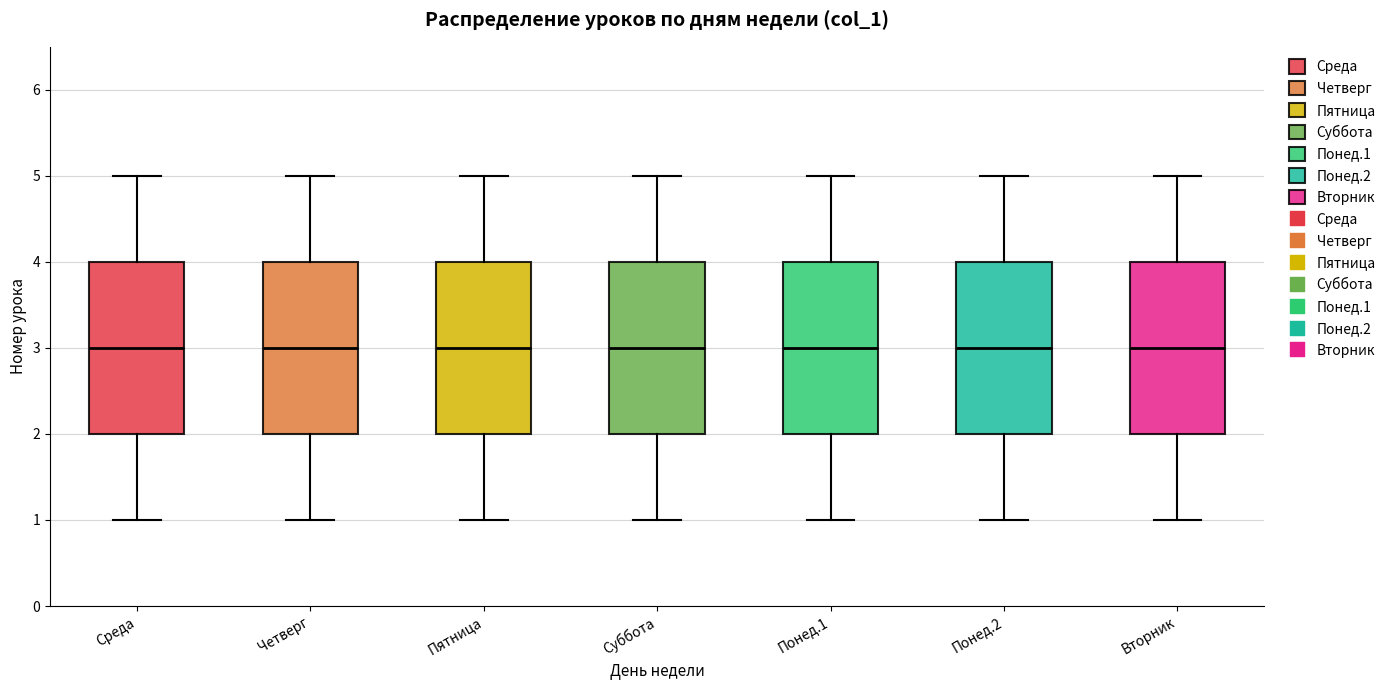

Reading left to right, transcribe this box plot: for each box, give where its median line is, the range the box spans, and where its two whiskers end, as read against the y-axis. The values are not printed on the chart, so give them approximately, as read against the axis.

Среда: median 3, box 2 to 4, whiskers 1 to 5
Четверг: median 3, box 2 to 4, whiskers 1 to 5
Пятница: median 3, box 2 to 4, whiskers 1 to 5
Суббота: median 3, box 2 to 4, whiskers 1 to 5
Понед.1: median 3, box 2 to 4, whiskers 1 to 5
Понед.2: median 3, box 2 to 4, whiskers 1 to 5
Вторник: median 3, box 2 to 4, whiskers 1 to 5